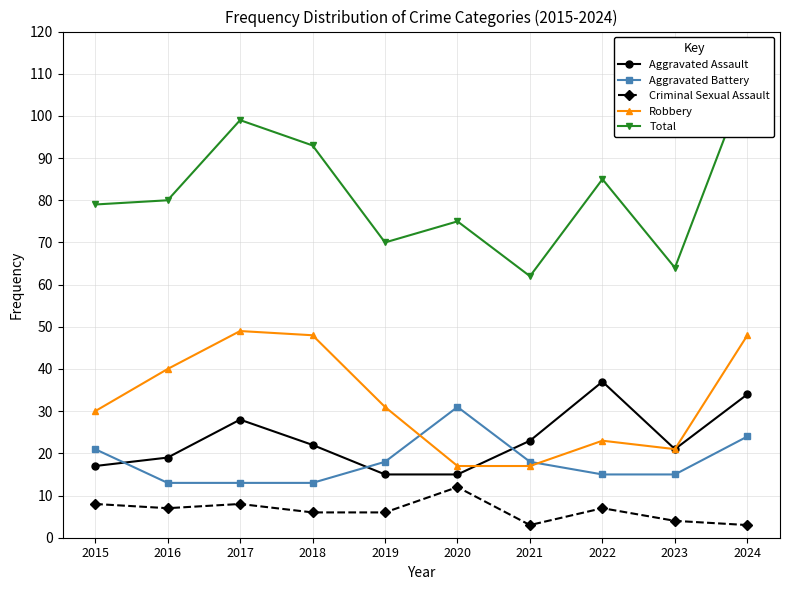

Count the Total values in the range 70 to 93.

6